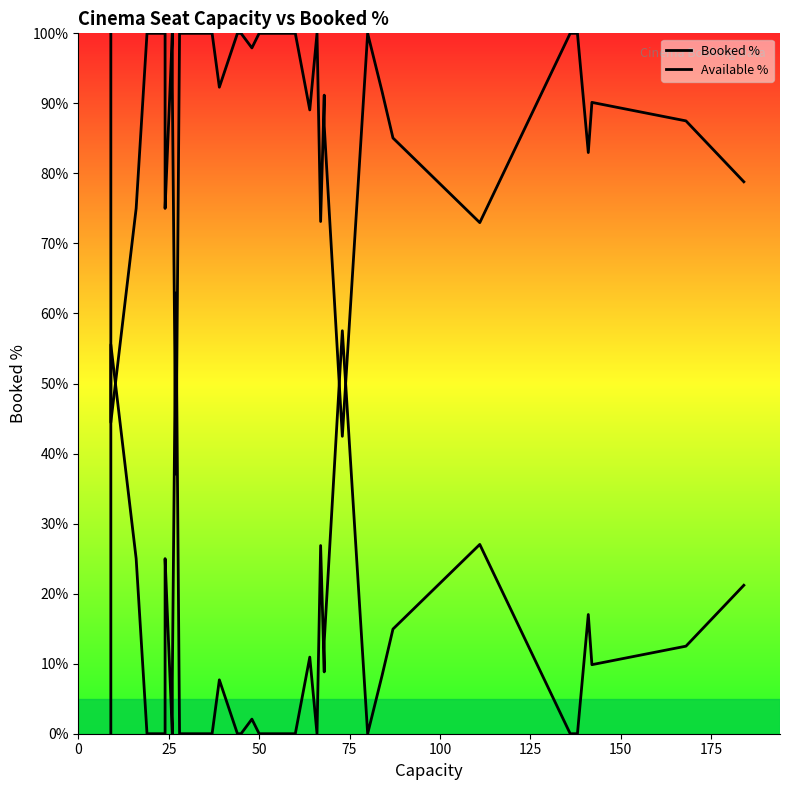

Does the chart display data point markers on the line(s)?

No